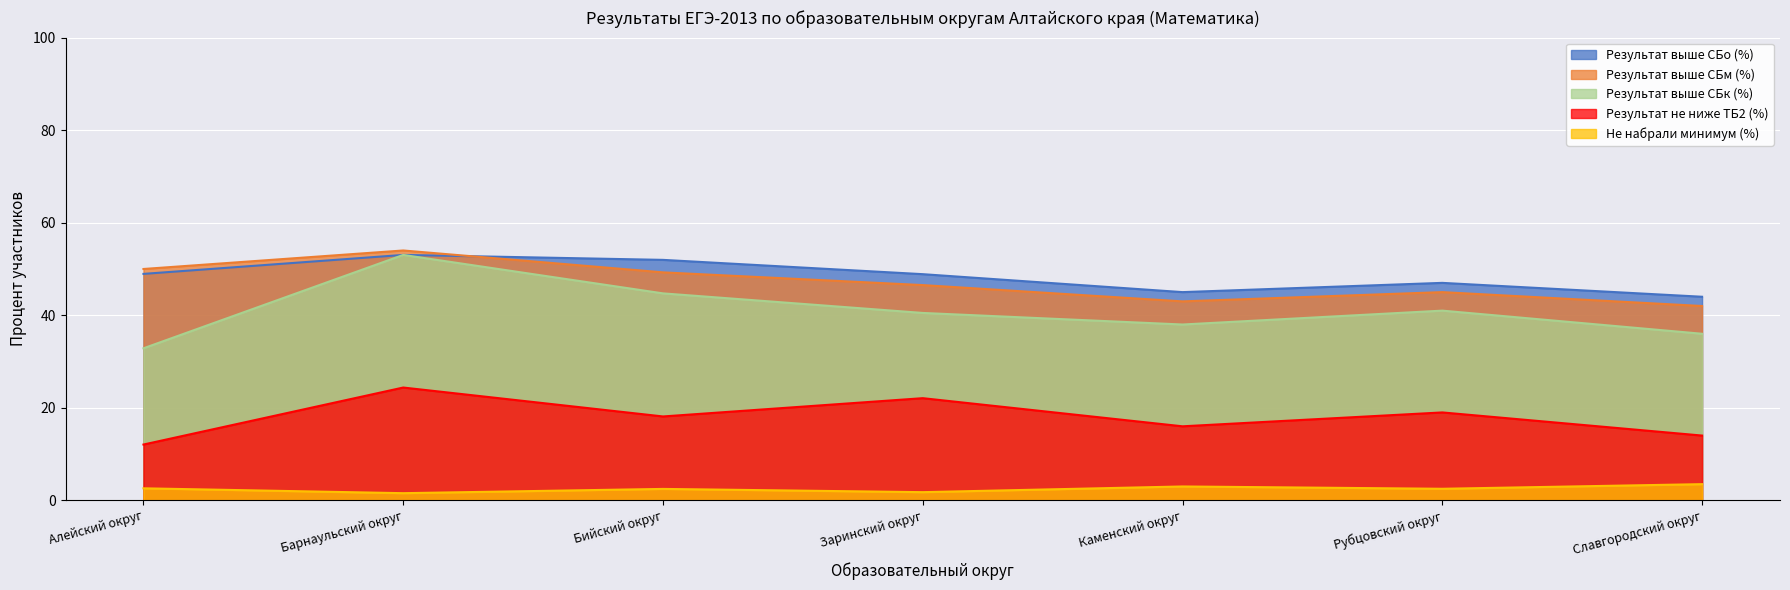

Is the value of Результат выше СБм (%) at Заринский округ greater than the value of Результат выше СБо (%) at Рубцовский округ?

No